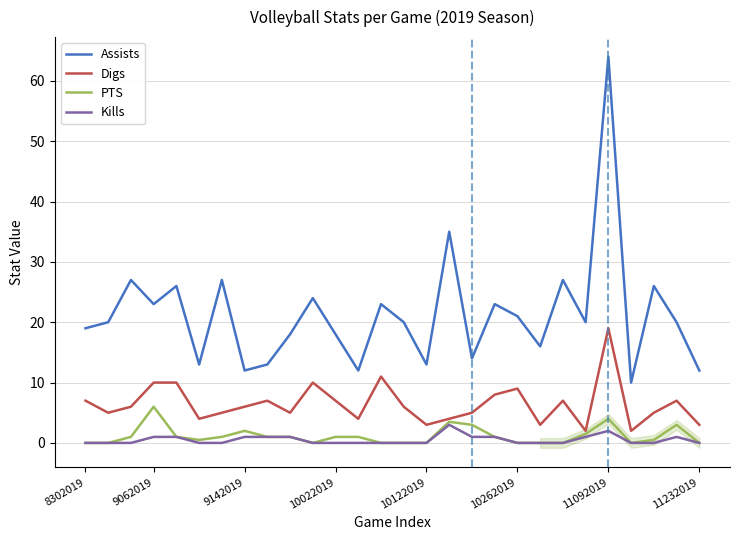

How many data points in Assists are above 20?

12